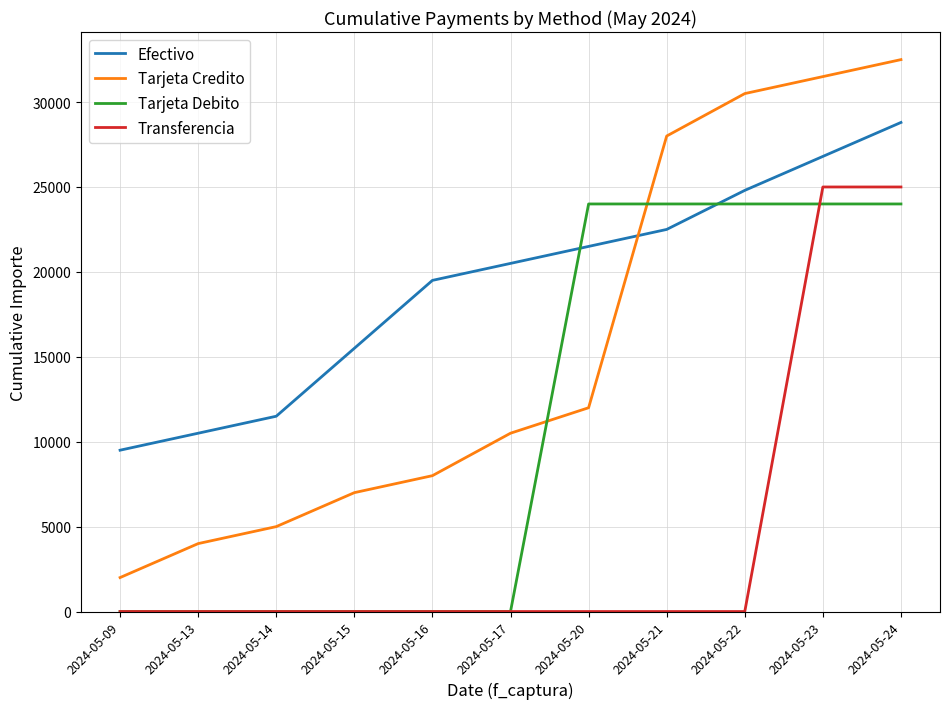

What is the approximate value of Tarjeta Credito at 2024-05-22, to the nearest 50?

30500